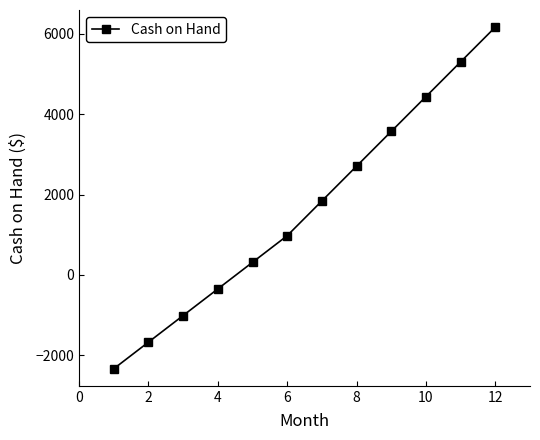

What is the sum of all values?

19940.6